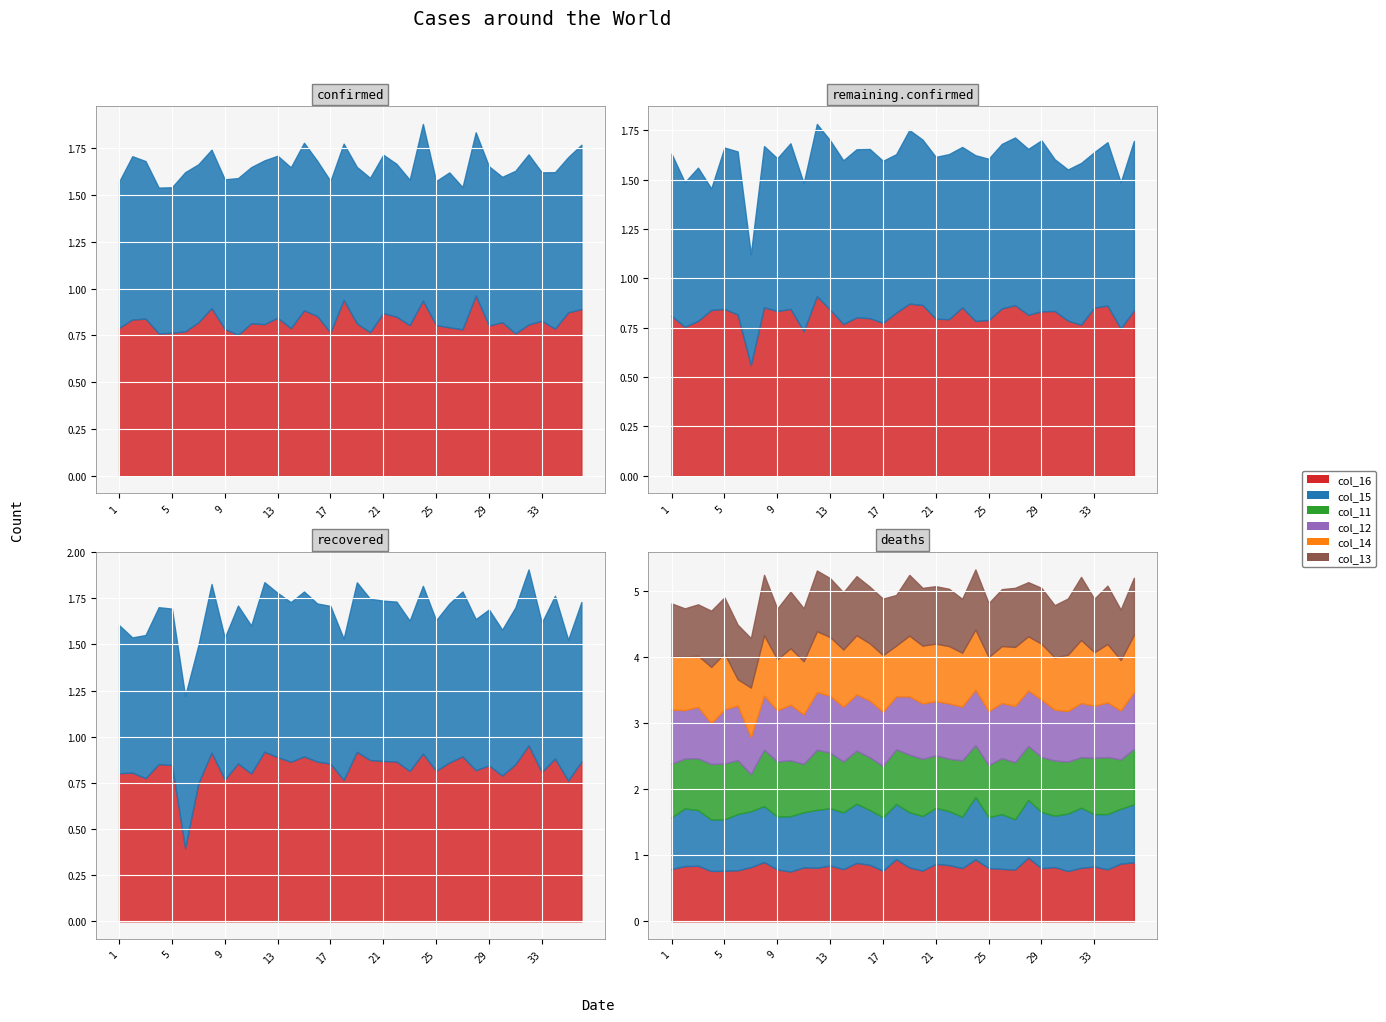

Where is the first local maximum for col_16?

3